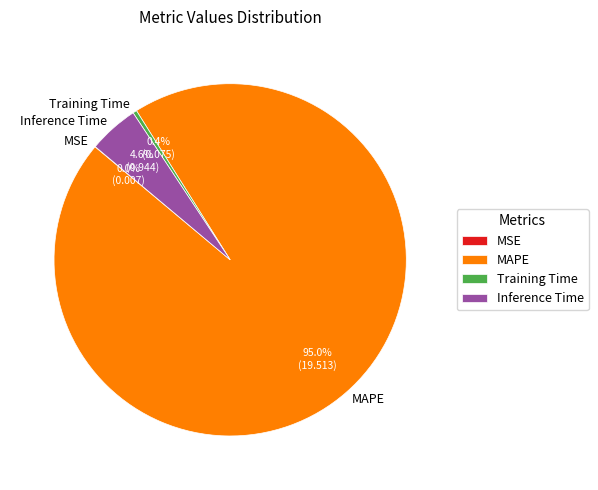

To the nearest percent, what is the average slice percentage?

25%